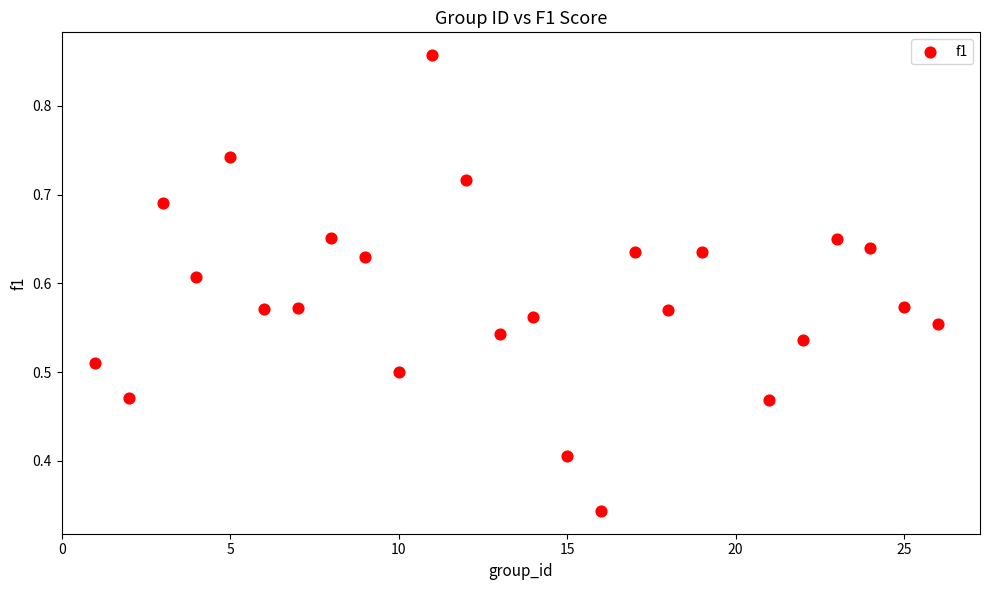

What is the range of X values (max minus min)?

25.0